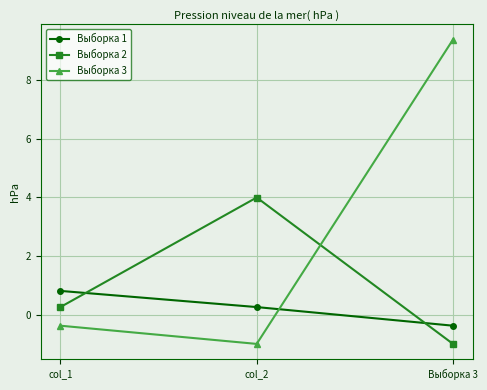

Reading right to left, extract all data points from this chart.

Выборка 1: Выборка 3=-0.4	col_2=0.3	col_1=0.8
Выборка 2: Выборка 3=-1.0	col_2=4.0	col_1=0.3
Выборка 3: Выборка 3=9.4	col_2=-1.0	col_1=-0.4